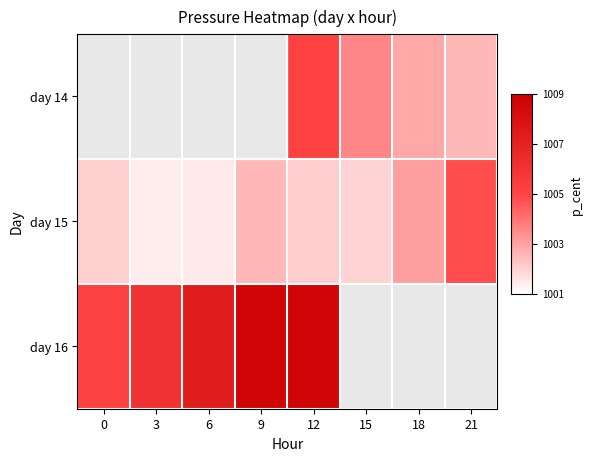

How many distinct data groups are displayed?

3